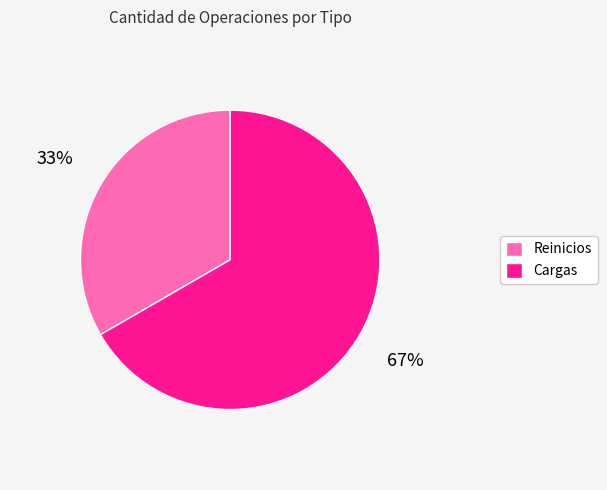

Rank the categories by value from highest to lowest.

Cargas, Reinicios